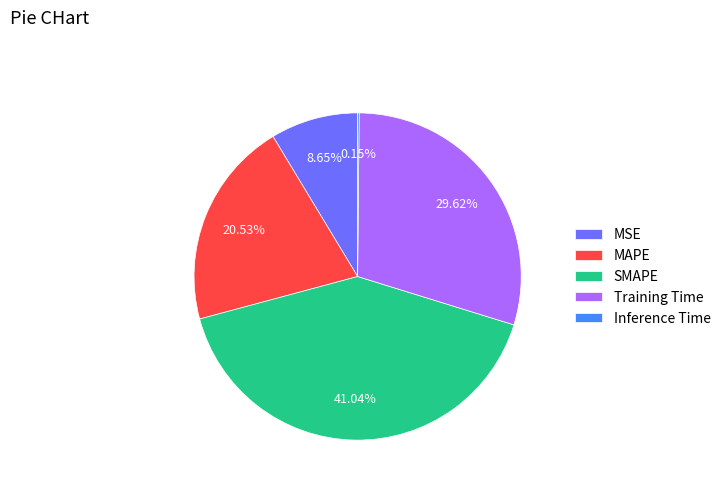

Is Training Time the majority of the pie?

No